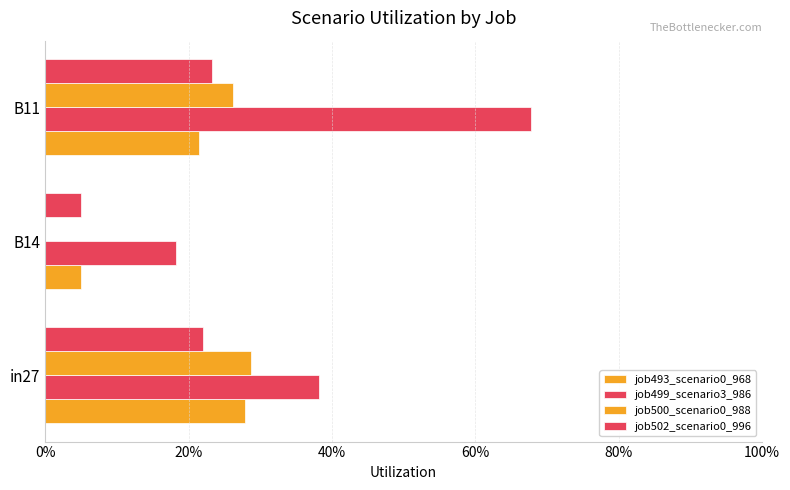

Does the chart contain any negative values?

No